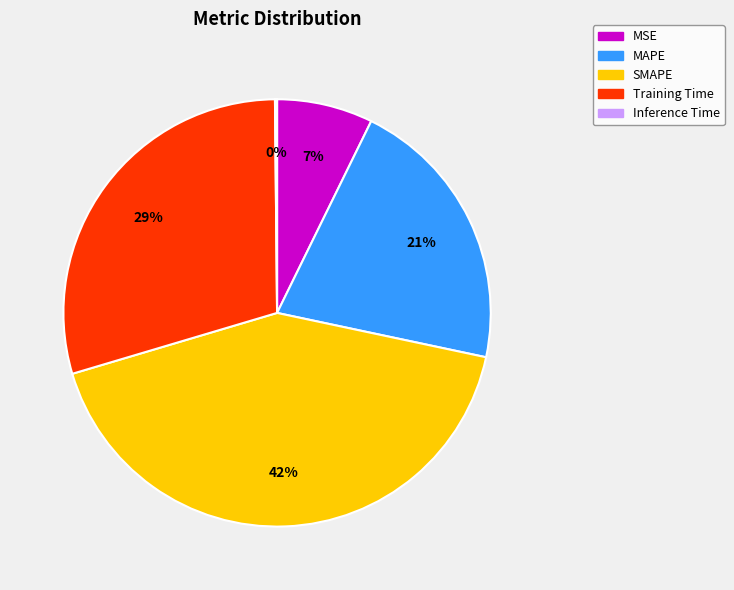

Which category has the biggest portion of the pie?

SMAPE